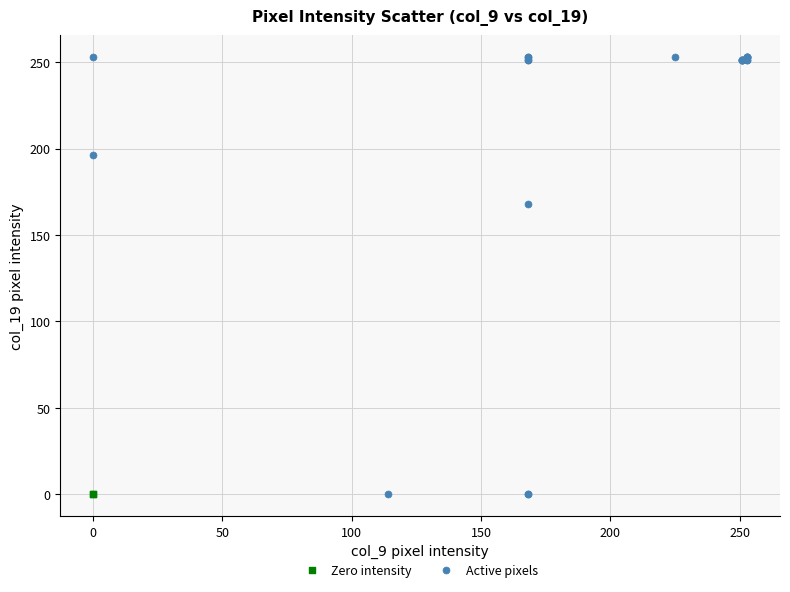

What are all the series names shown in the legend?

Zero intensity, Active pixels